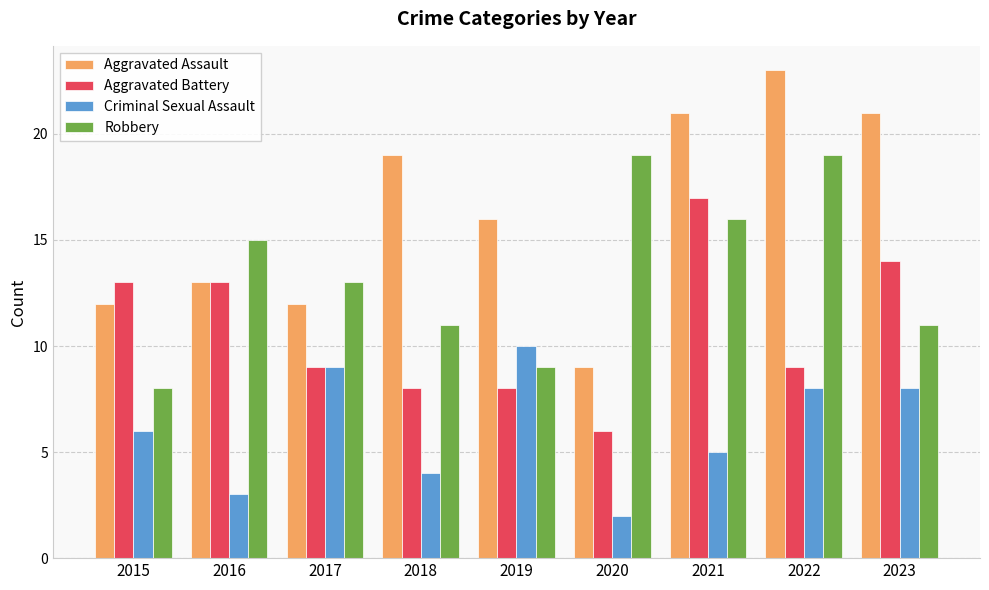

What is the spread (max minus min) of values at 2021?

16